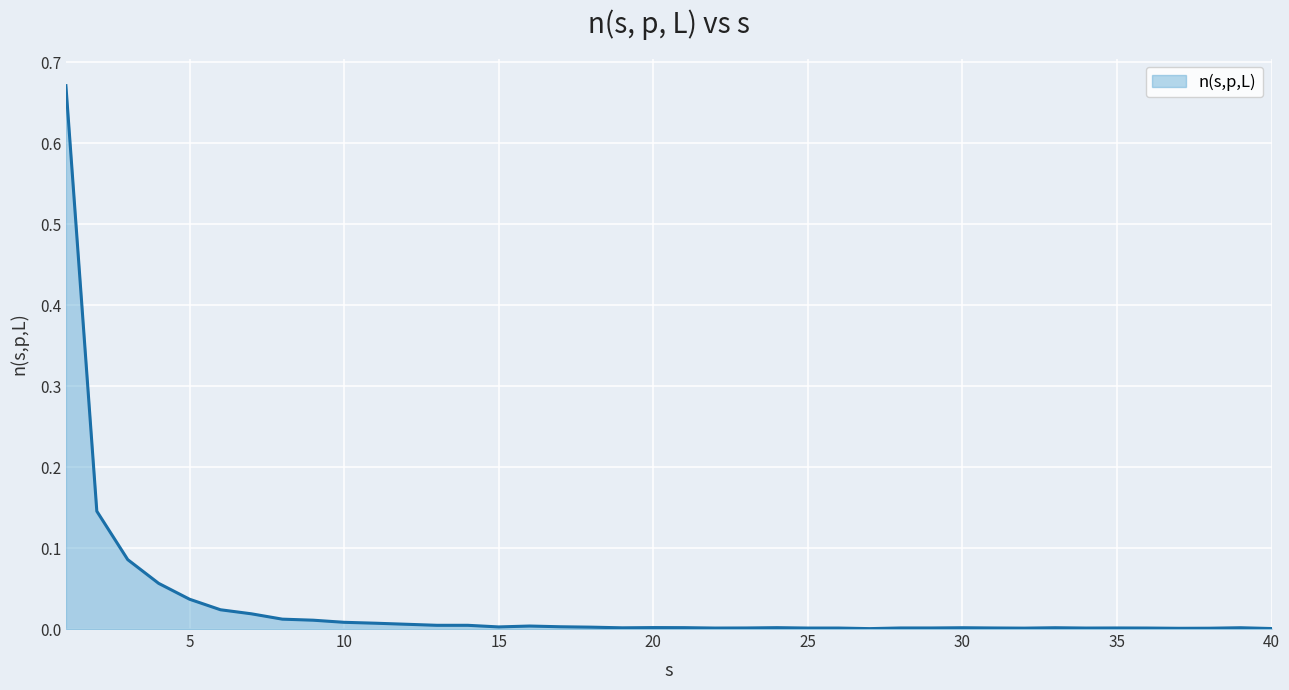

How many lines are shown in the chart?

1